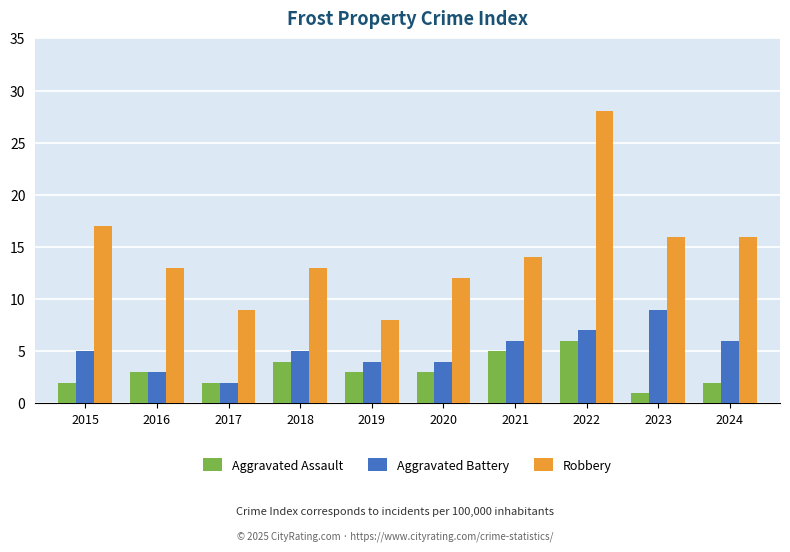

At 2019, list the series in order from smallest to largest.

Aggravated Assault, Aggravated Battery, Robbery